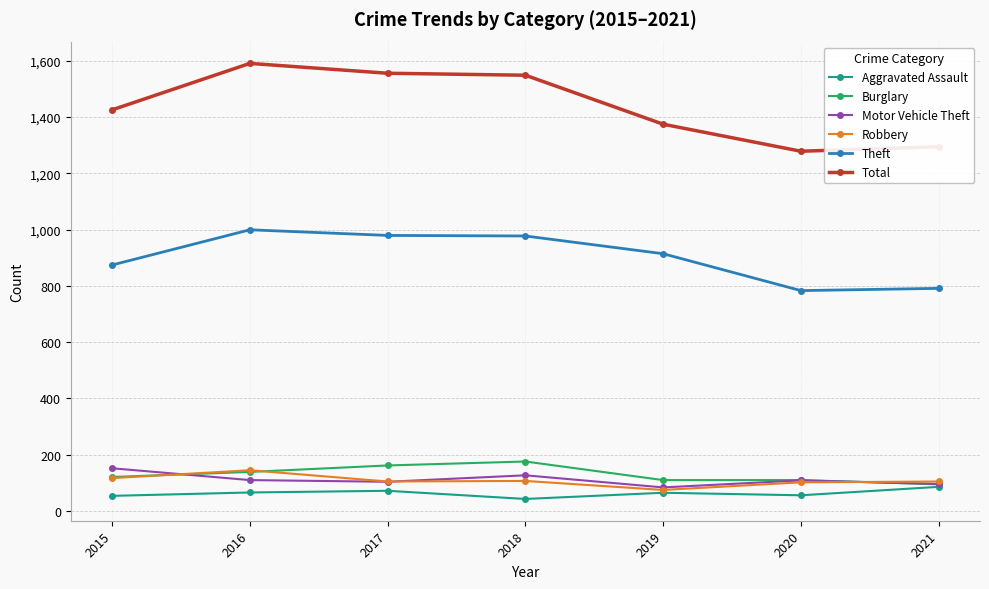

What is the sum of the Robbery values at 2018 and 2016?

252